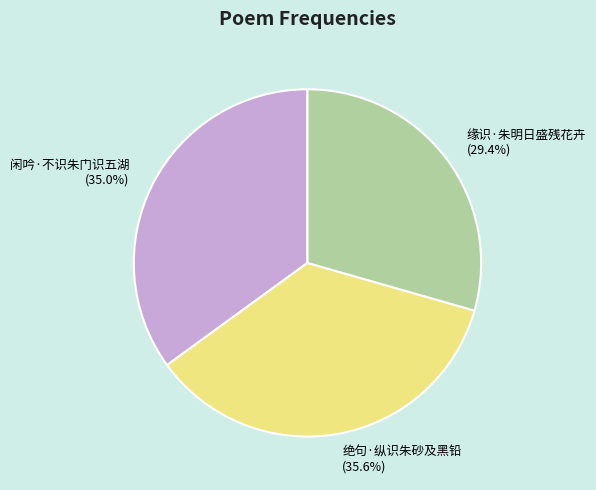

To the nearest percent, what percentage of the pie is 缘识·朱明日盛残花卉?

29%